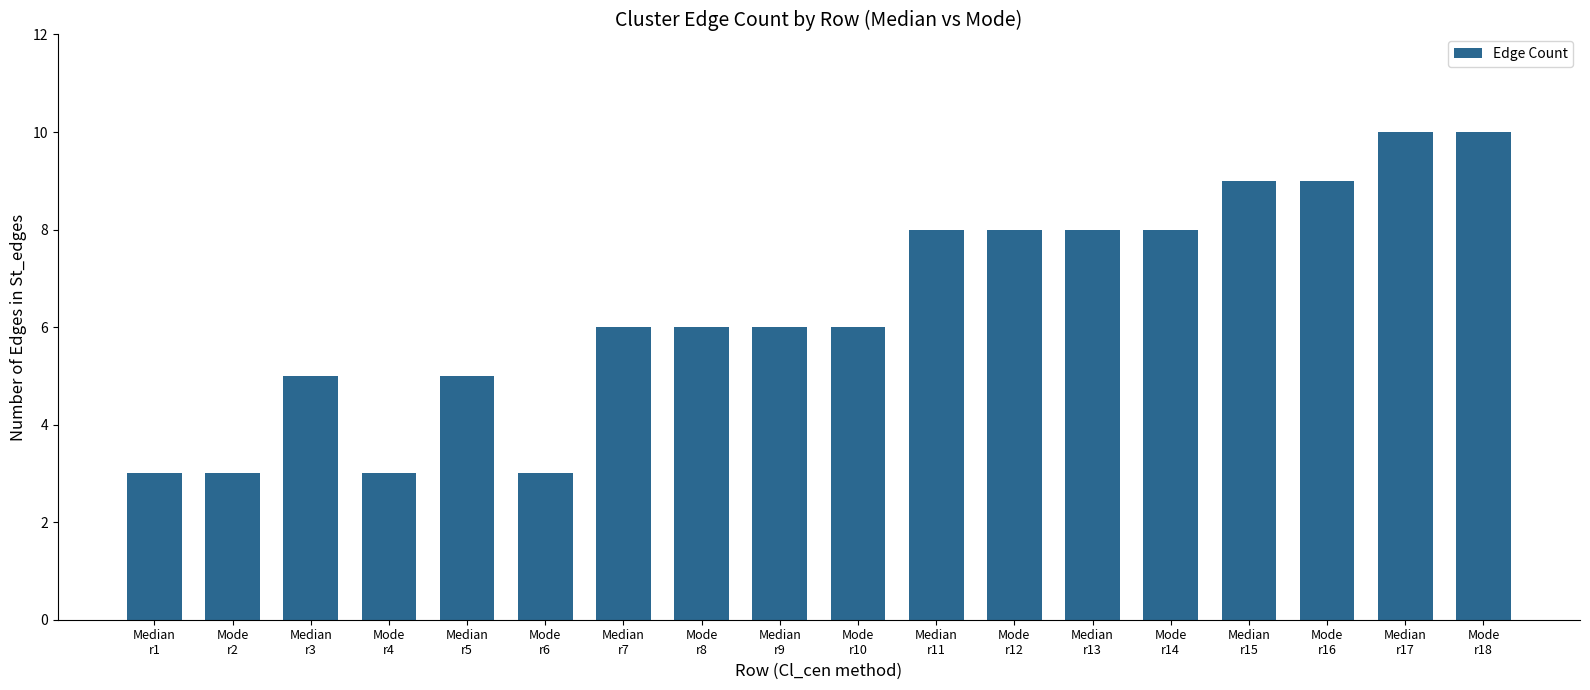

How many distinct data groups are displayed?

1